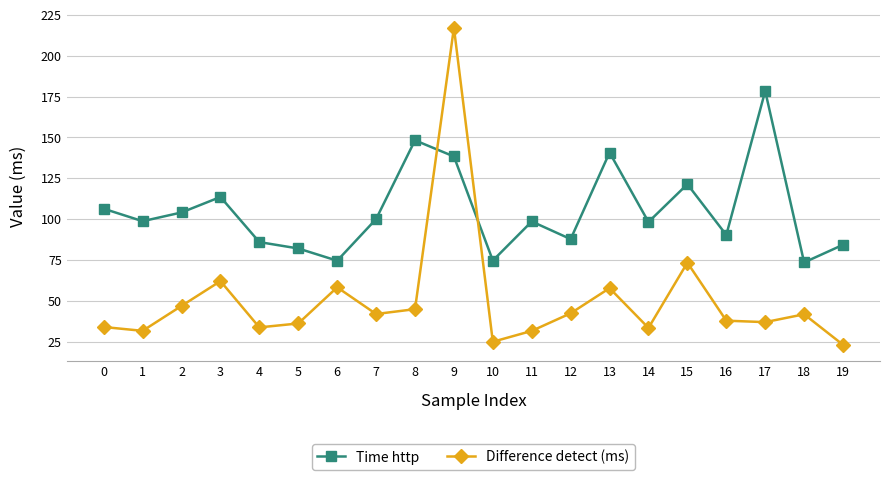

How many values in the Time http series are below 98?

8